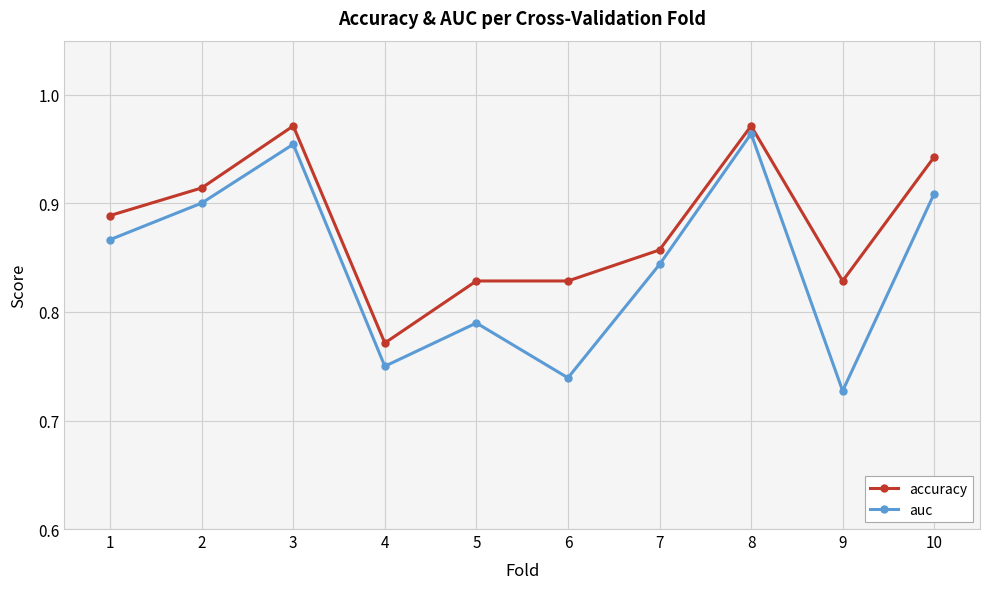

Where is accuracy nearest to the value 0?

4